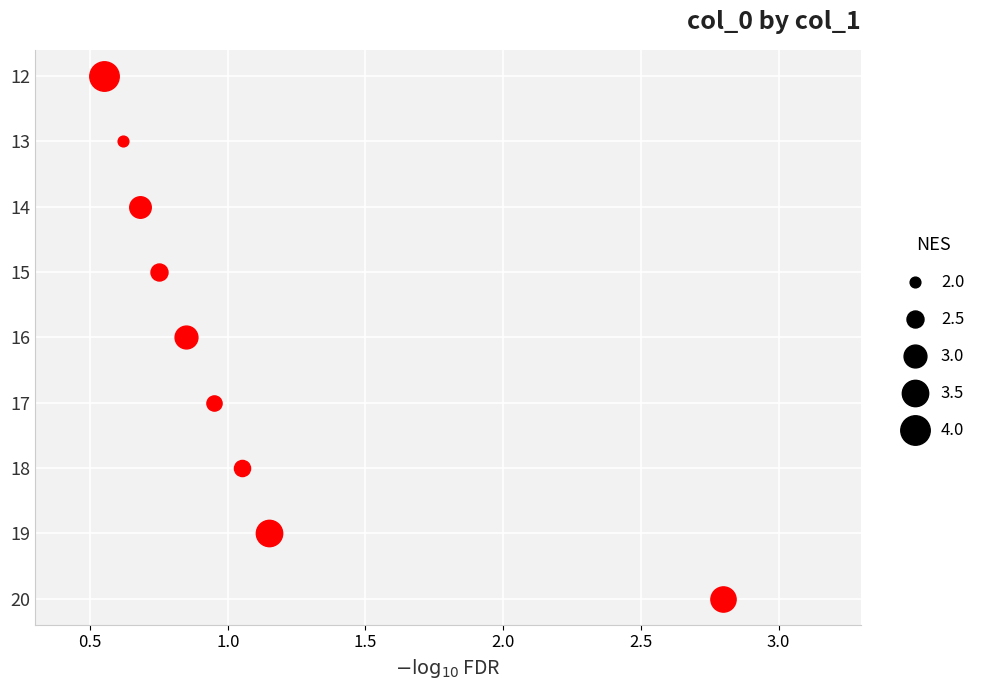

Which has a higher value, 20 or 14?

20